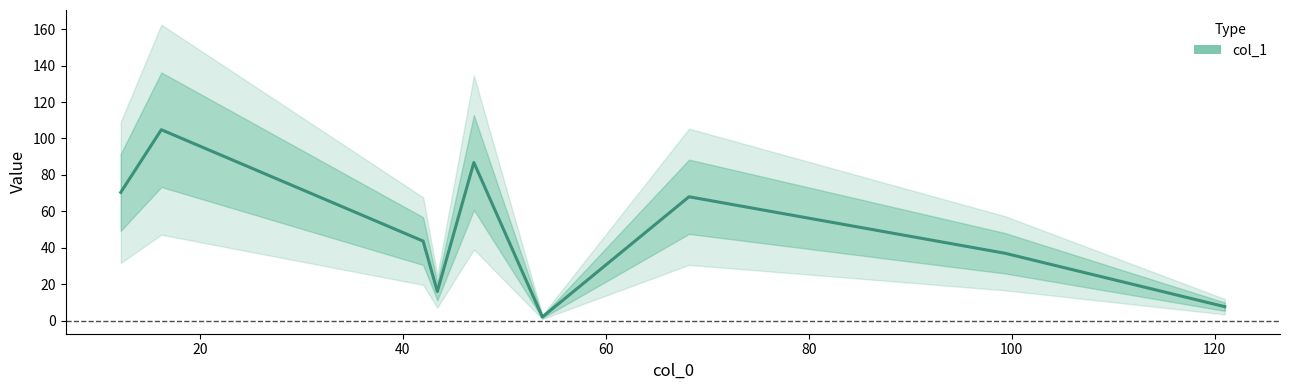

How many interior local valleys (lower than both neighbors) does the data have?

2